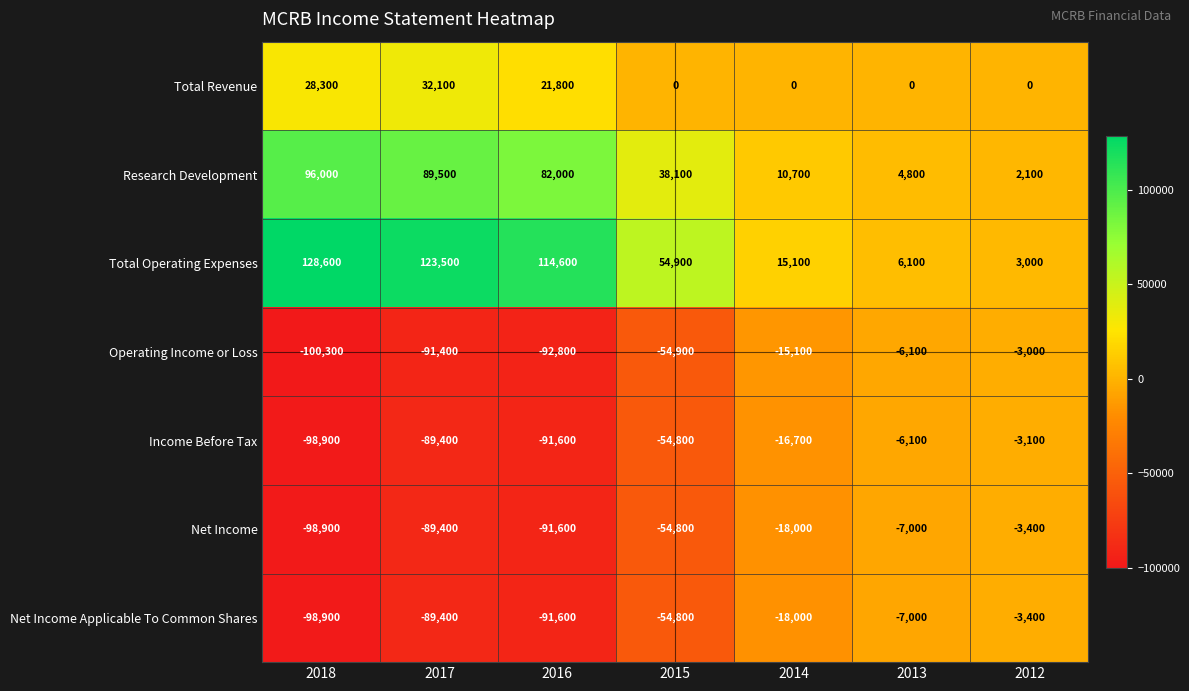

What is the difference between the second highest and second lowest values in the Total Revenue series?

28300